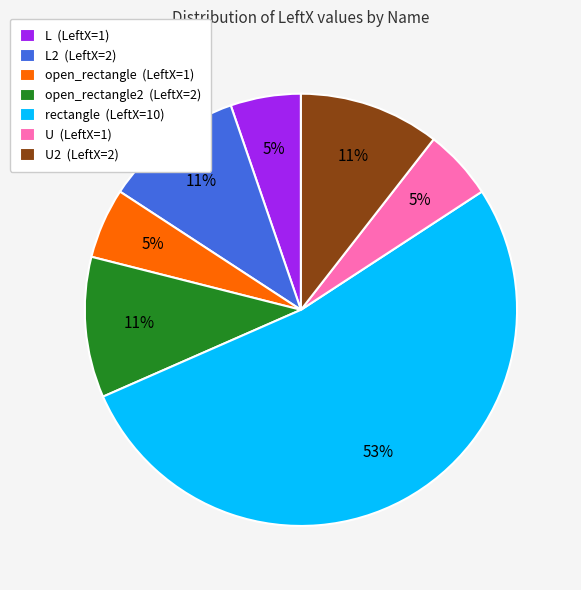

What is the ratio of the value at L (LeftX=1) to the value at open_rectangle2 (LeftX=2)?

0.5